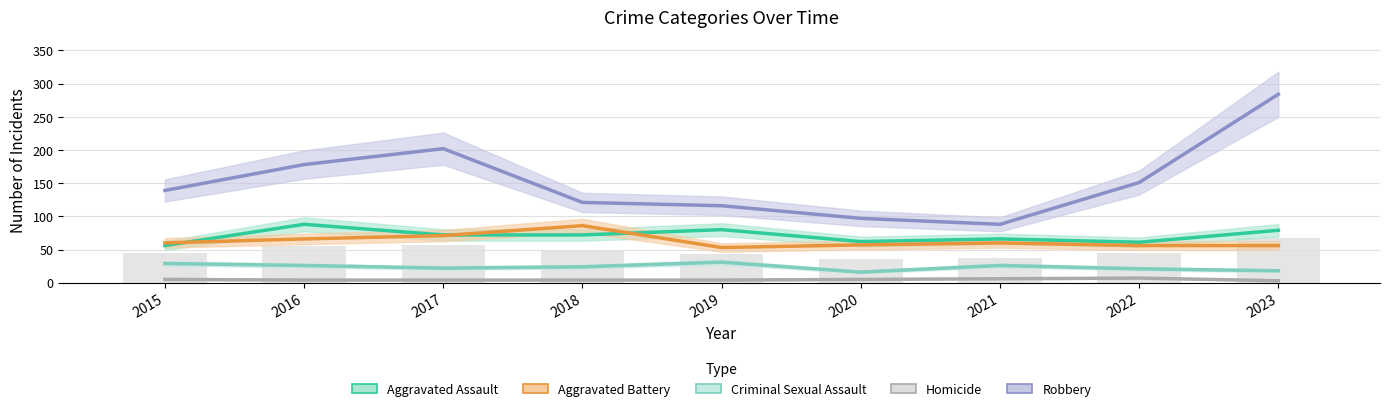

What is the difference between the second highest and minimum values in the Aggravated Assault series?

24